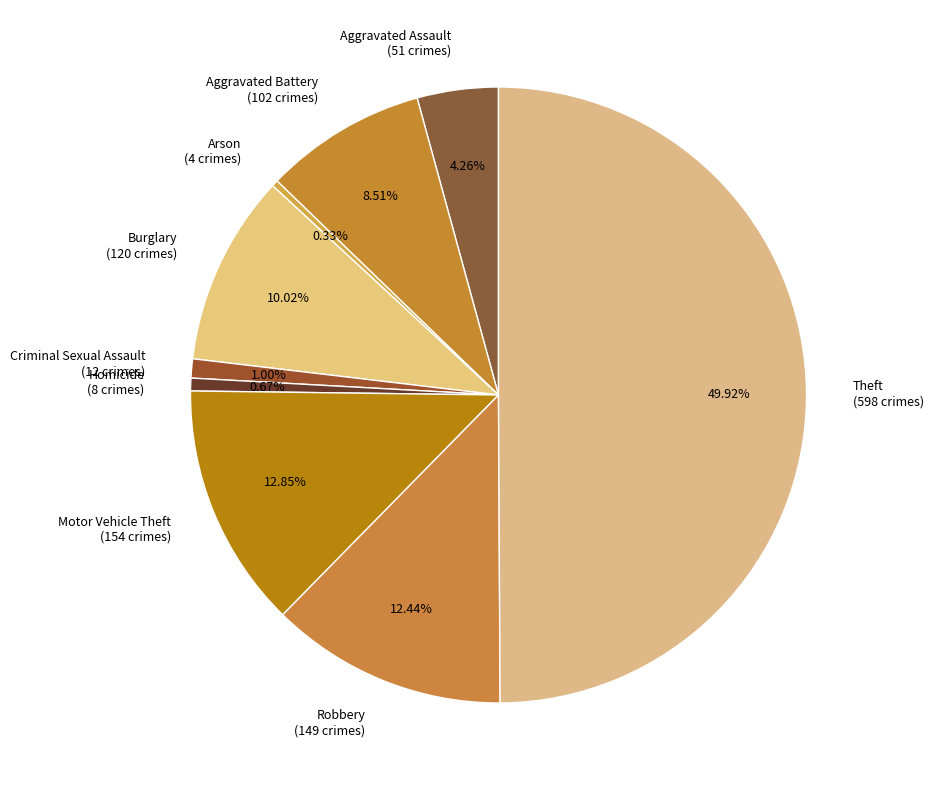

How many segments does this pie chart have?

9